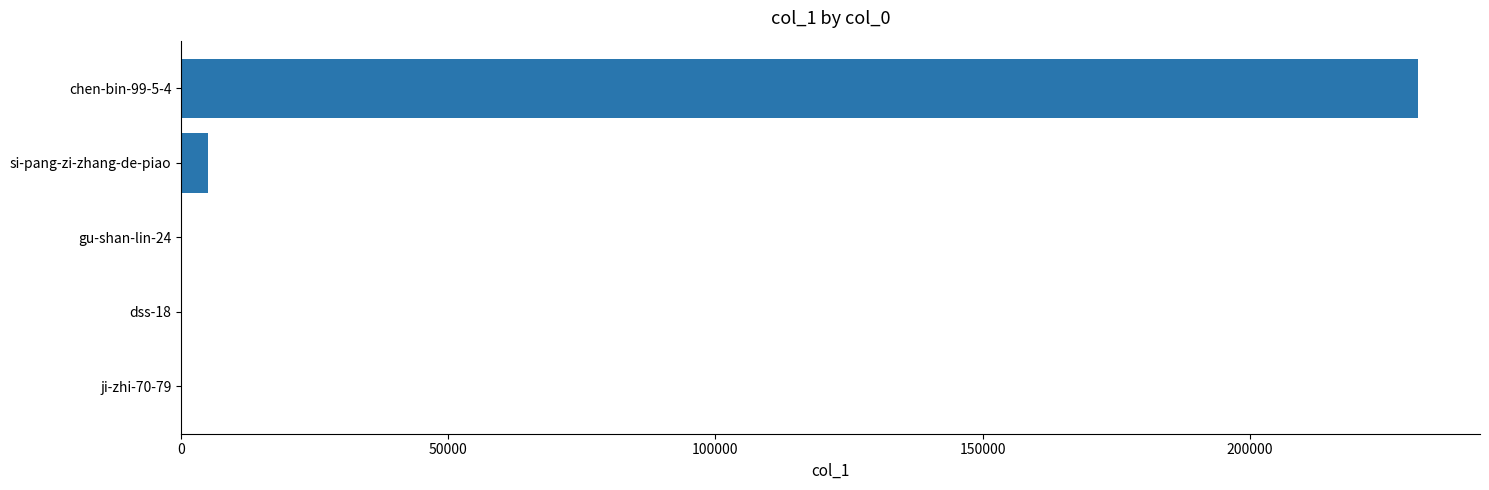

Is it true that the value at chen-bin-99-5-4 is 362413?

False